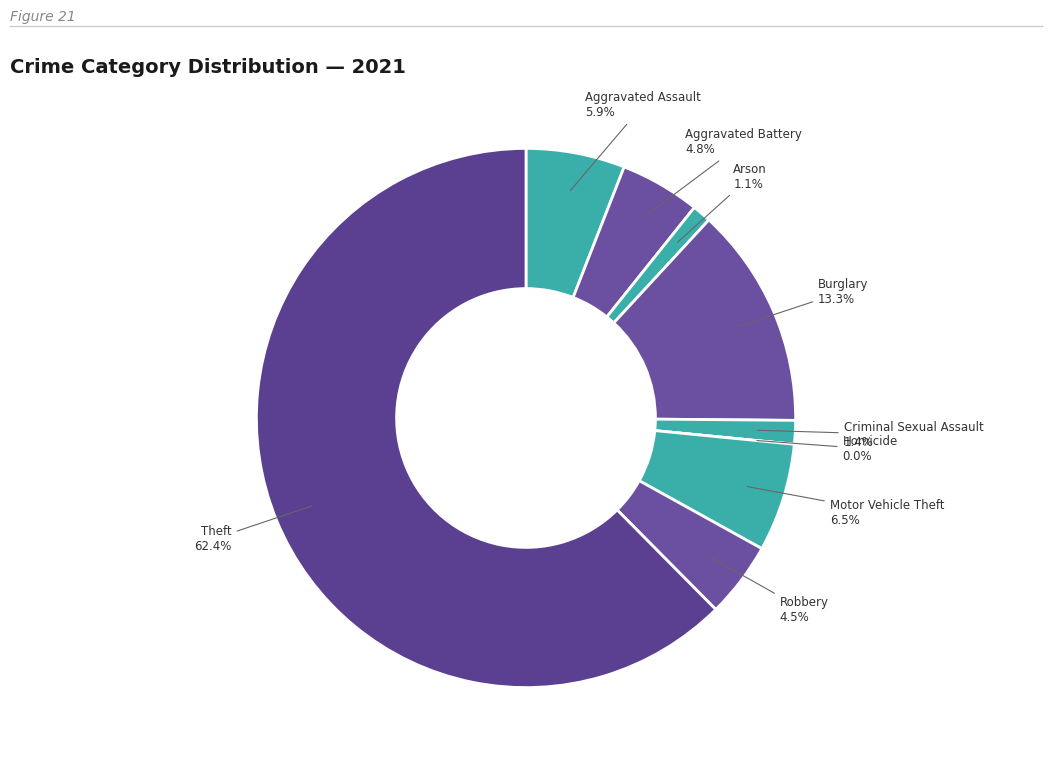

What is the ratio of the value at Aggravated Battery to the value at Arson?

4.2